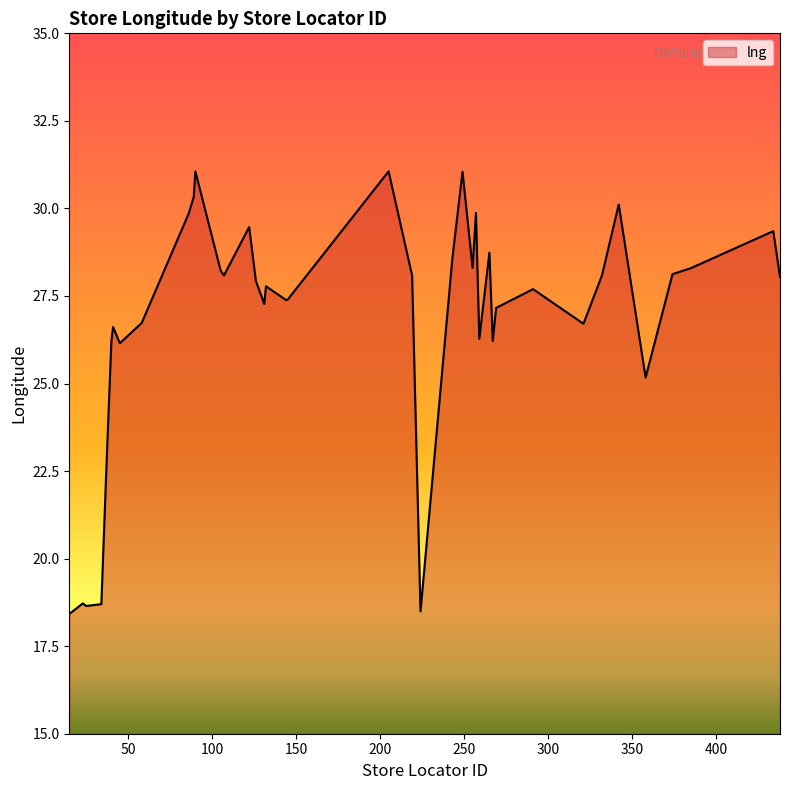

What is the difference between the maximum and minimum values?

12.6